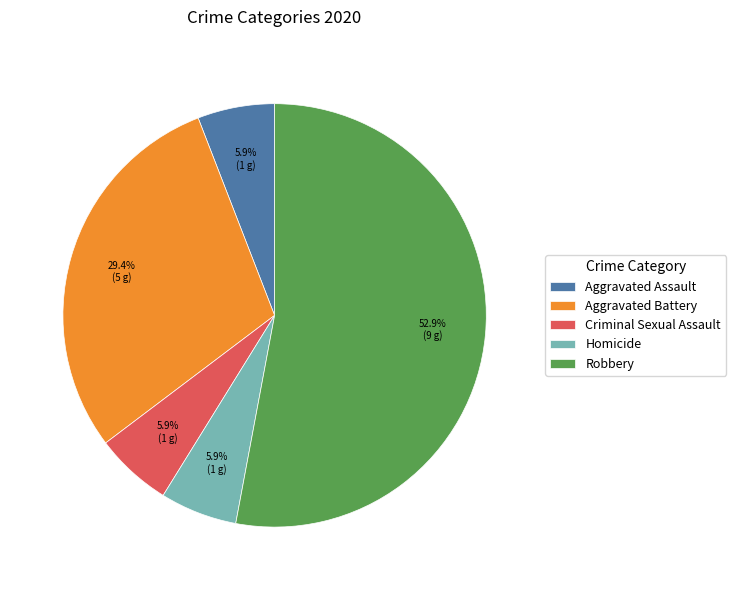

True or false: Homicide accounts for 17% of the total.

False